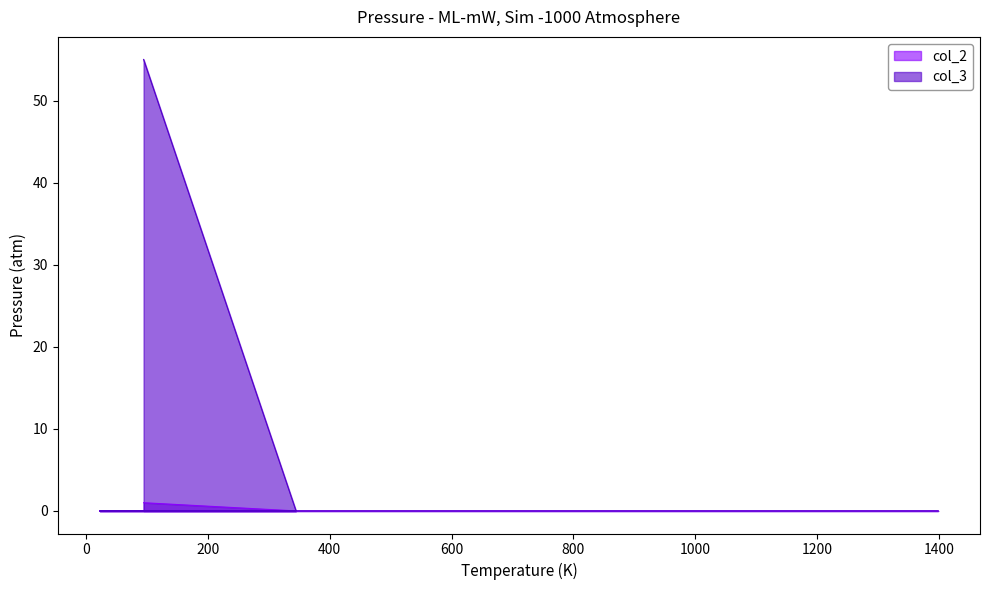

Reading left to right, list all the values displayed in this chart.

col_2: 1	0	0	0
col_3: 55	0	0	0